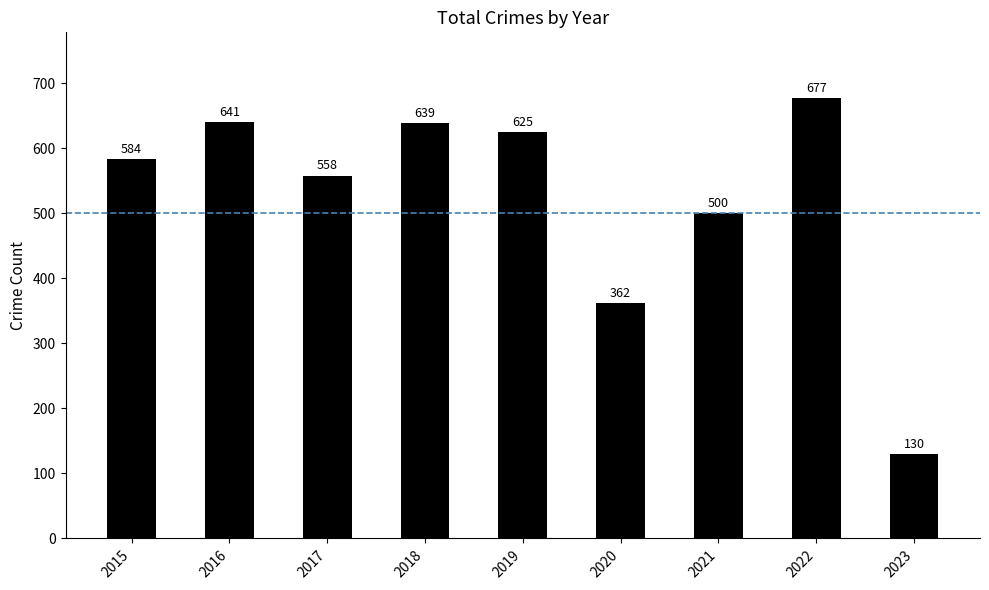

What is the minimum value shown in the chart?

130